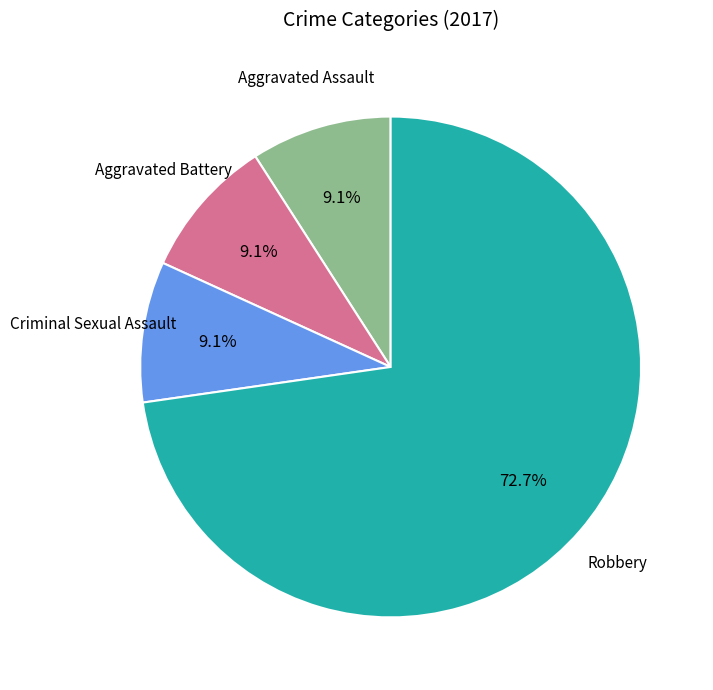

Is there any slice that represents more than half of the pie?

Yes